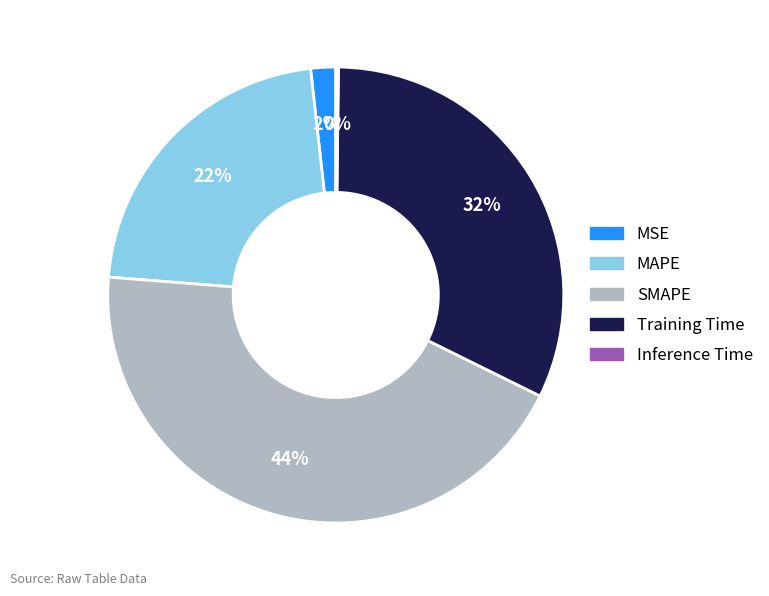

The SMAPE slice represents 34% of the pie. True or false?

False